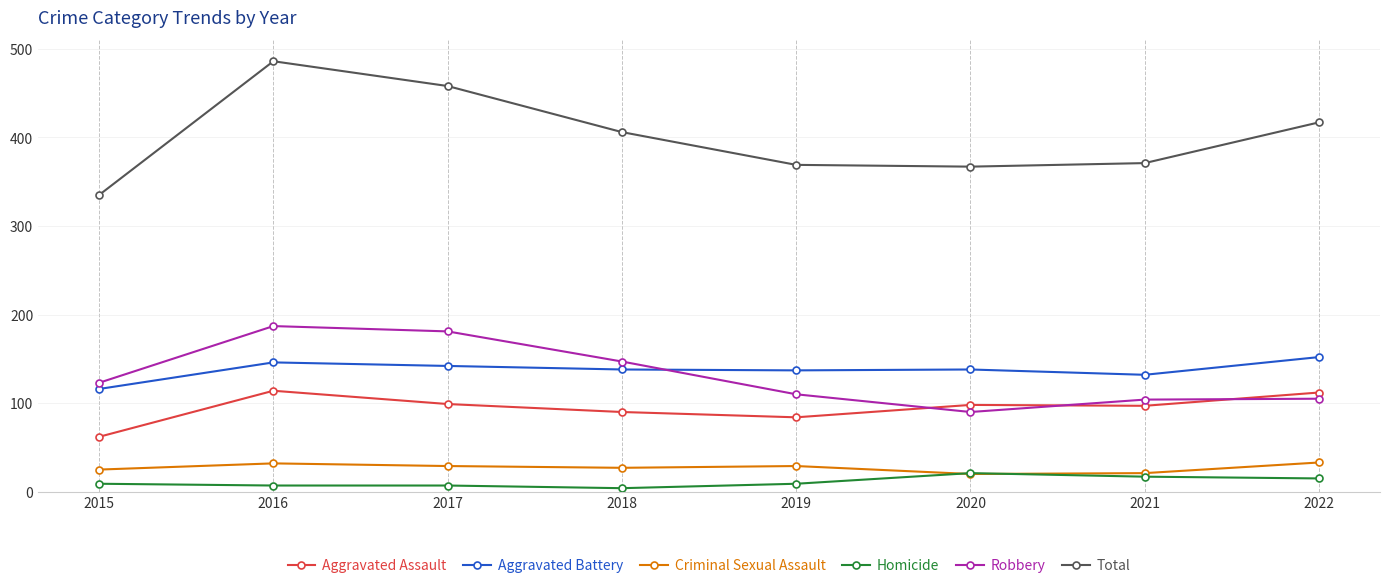

What are all the series names shown in the legend?

Aggravated Assault, Aggravated Battery, Criminal Sexual Assault, Homicide, Robbery, Total